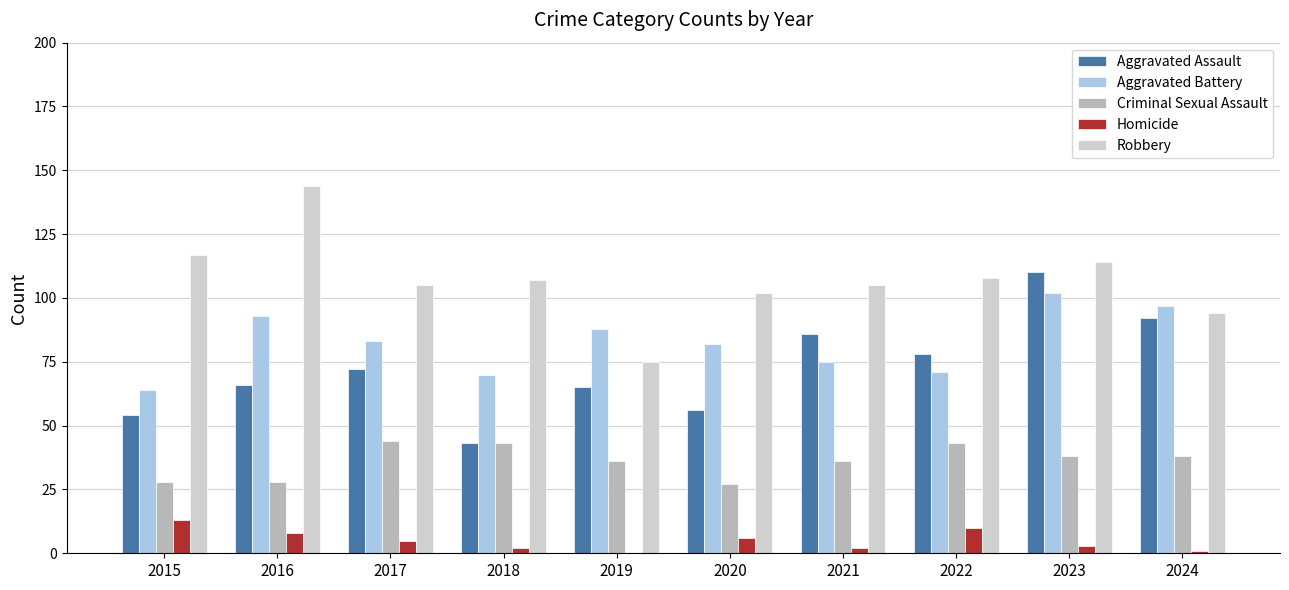

How many series are shown in this chart?

5